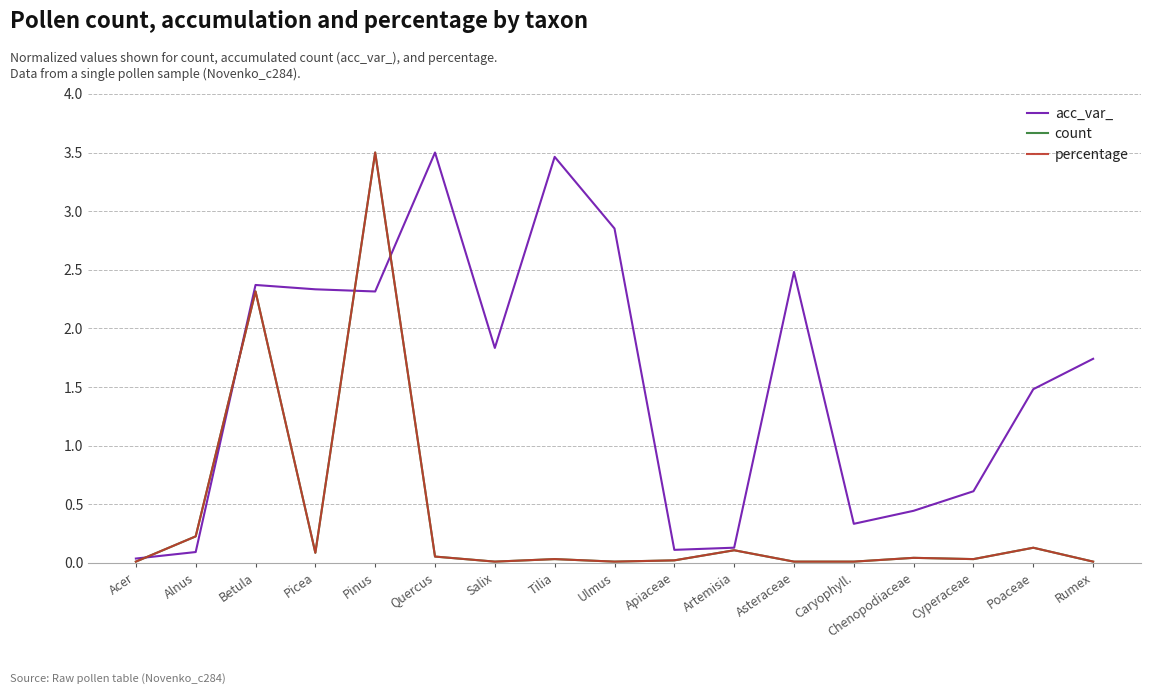

Reading right to left, what are all the values shown in this chart?

acc_var_: Rumex=1.7	Poaceae=1.5	Cyperaceae=0.6	Chenopodiaceae=0.4	Caryophyll.=0.3	Asteraceae=2.5	Artemisia=0.1	Apiaceae=0.1	Ulmus=2.9	Tilia=3.5	Salix=1.8	Quercus=3.5	Pinus=2.3	Picea=2.3	Betula=2.4	Alnus=0.1	Acer=0.0
count: Rumex=0.0	Poaceae=0.1	Cyperaceae=0.0	Chenopodiaceae=0.0	Caryophyll.=0.0	Asteraceae=0.0	Artemisia=0.1	Apiaceae=0.0	Ulmus=0.0	Tilia=0.0	Salix=0.0	Quercus=0.1	Pinus=3.5	Picea=0.1	Betula=2.3	Alnus=0.2	Acer=0.0
percentage: Rumex=0.0	Poaceae=0.1	Cyperaceae=0.0	Chenopodiaceae=0.0	Caryophyll.=0.0	Asteraceae=0.0	Artemisia=0.1	Apiaceae=0.0	Ulmus=0.0	Tilia=0.0	Salix=0.0	Quercus=0.1	Pinus=3.5	Picea=0.1	Betula=2.3	Alnus=0.2	Acer=0.0